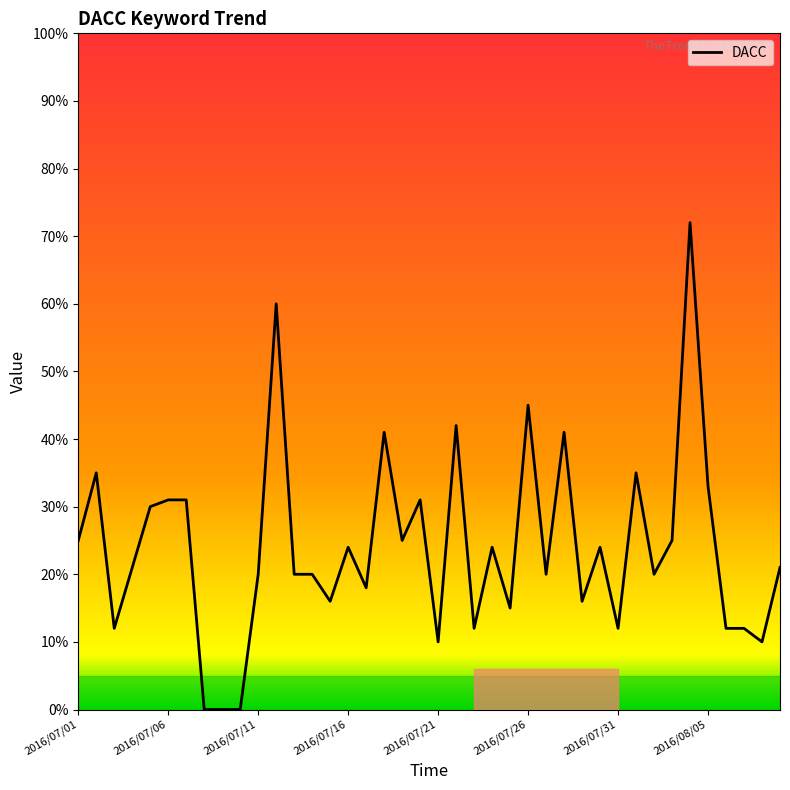

What is the difference between the maximum and minimum values?

72